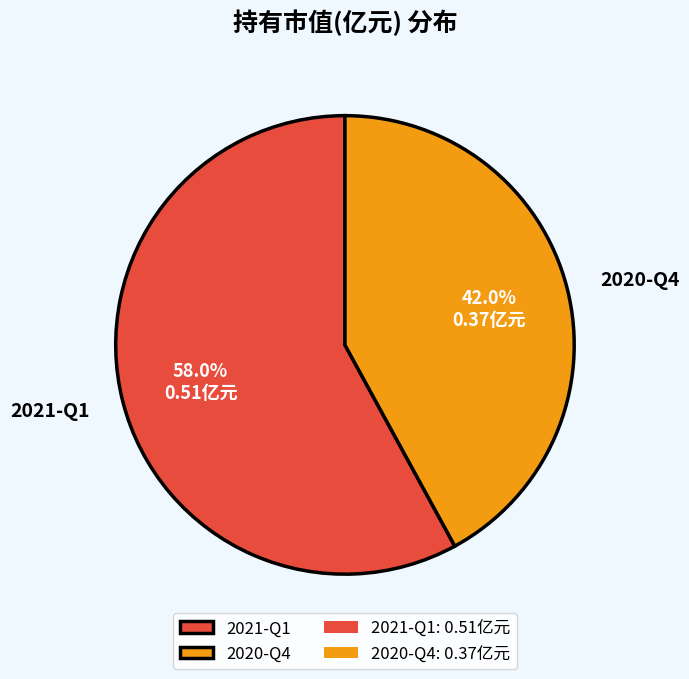

How many slices are in this pie chart?

2